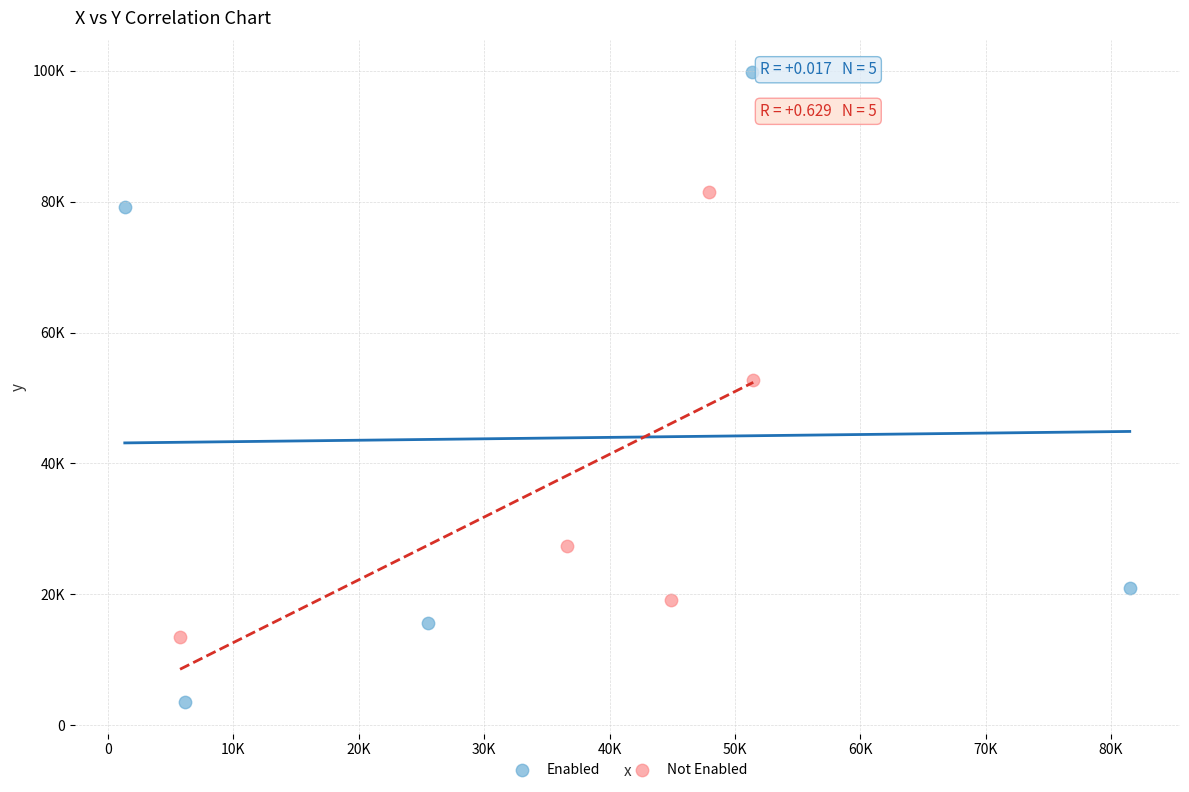

What are all the series names shown in the legend?

Enabled, Not Enabled